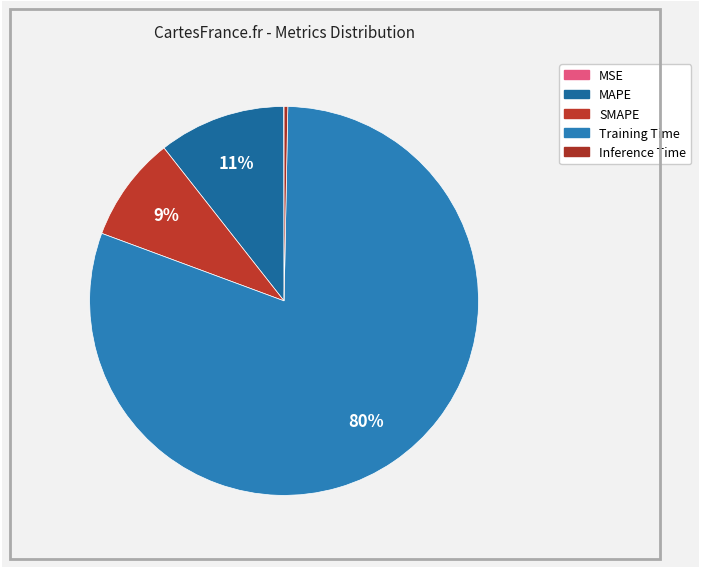

Between SMAPE and Inference Time, which is larger?

SMAPE